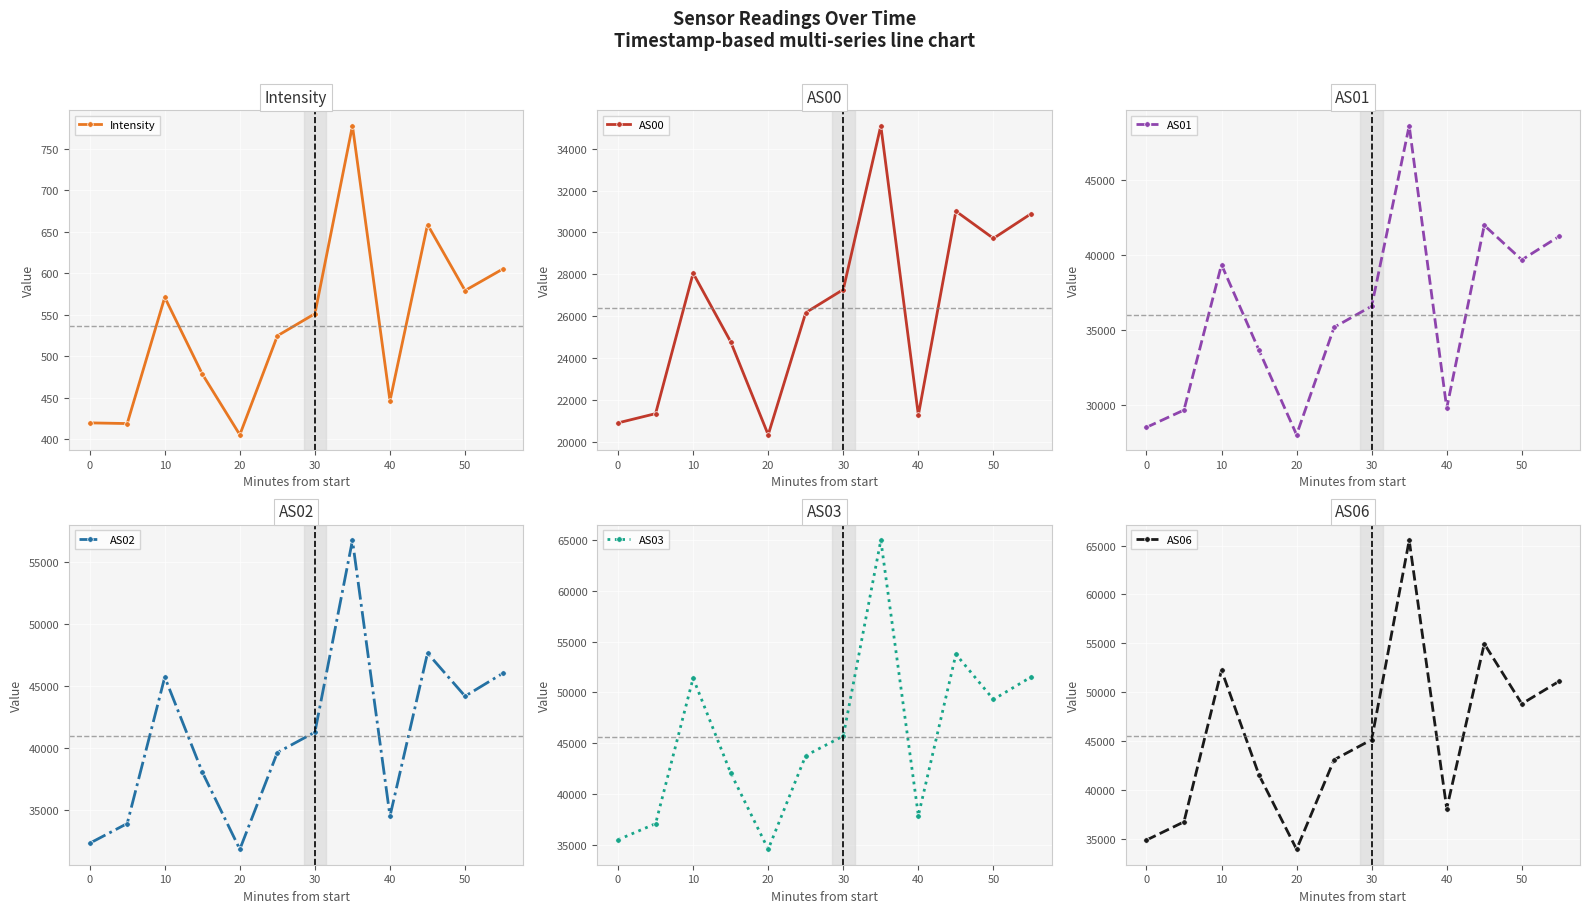

What is the difference between the highest and lowest values at 10?

51679.2